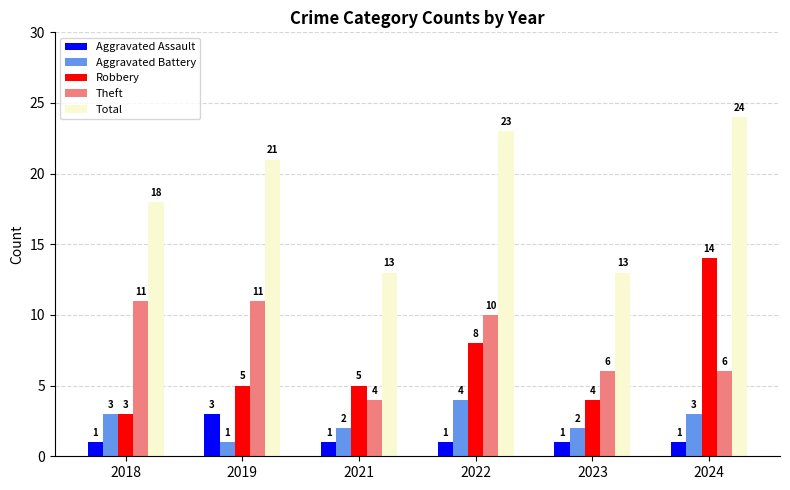

How many series are shown in this chart?

5